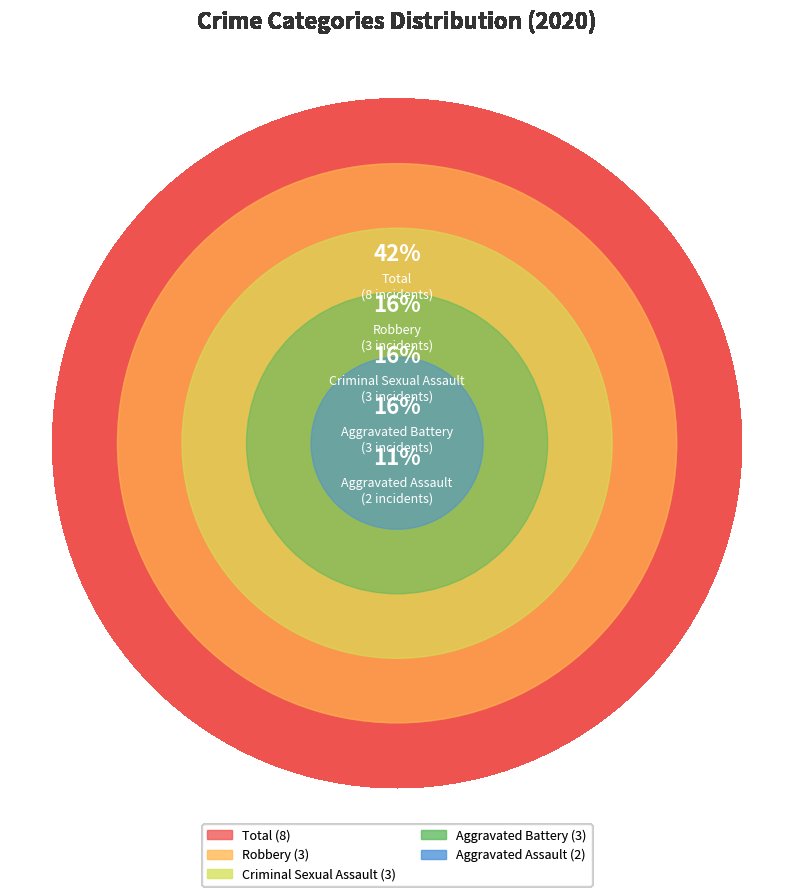

To the nearest percent, what portion does Aggravated Assault represent?

11%